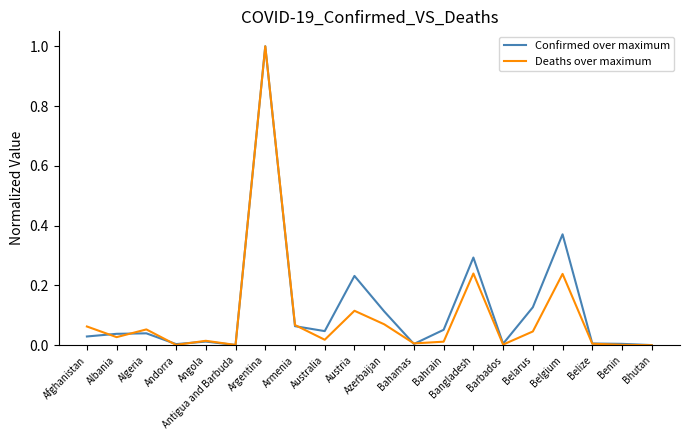

What is the sum of all Confirmed over maximum values?

2.4